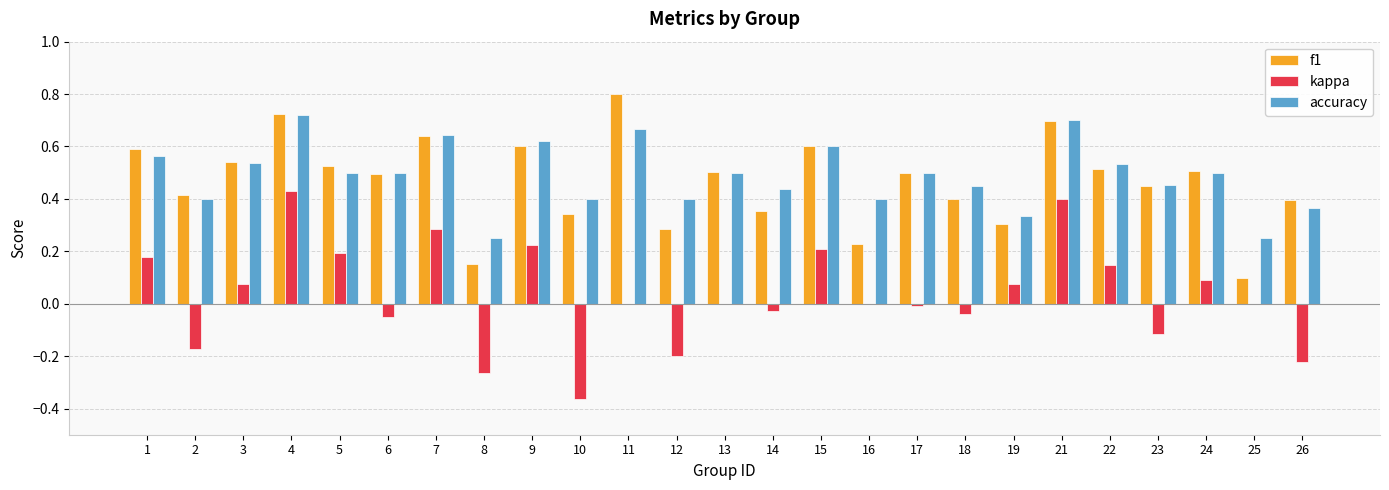

What is the sum of all kappa values?

0.8